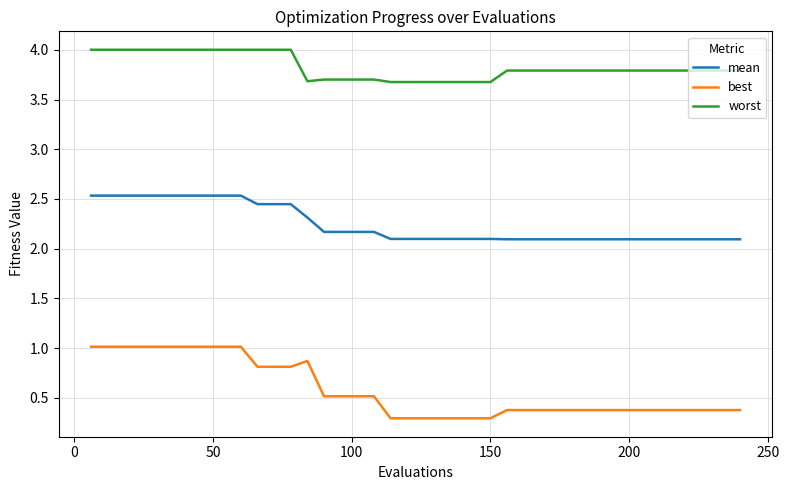

Rank the series by their average value, from highest to lowest.

worst, mean, best